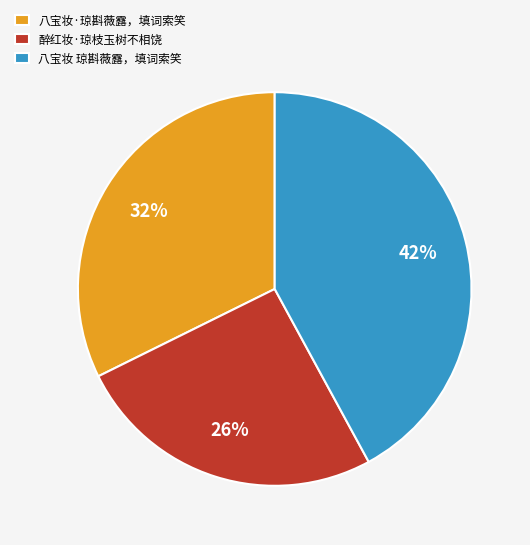

Is it true that 八宝妆 琼斟薇露，填词索笑 is 35% of the pie?

False